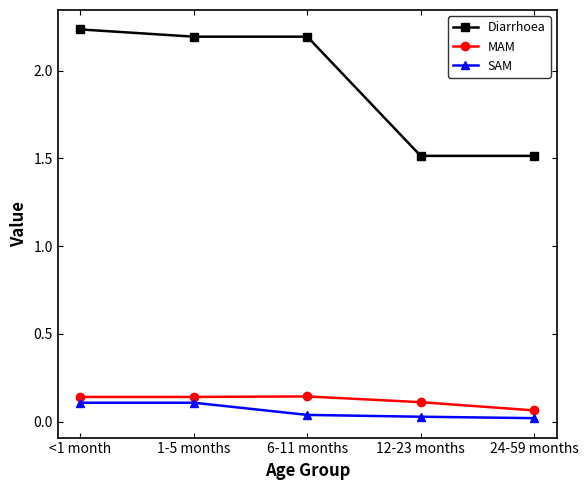

True or false: SAM has more than 2 interior local peaks.

False